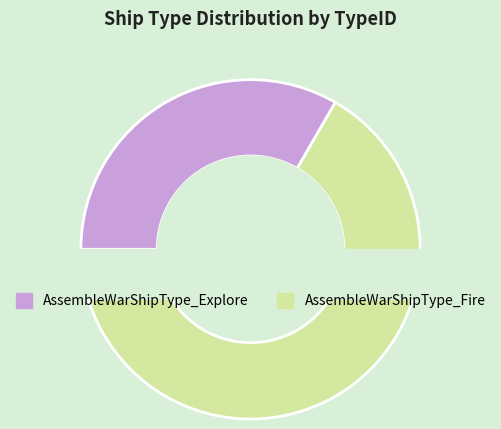

What is the smallest slice in the pie chart?

AssembleWarShipType_Explore